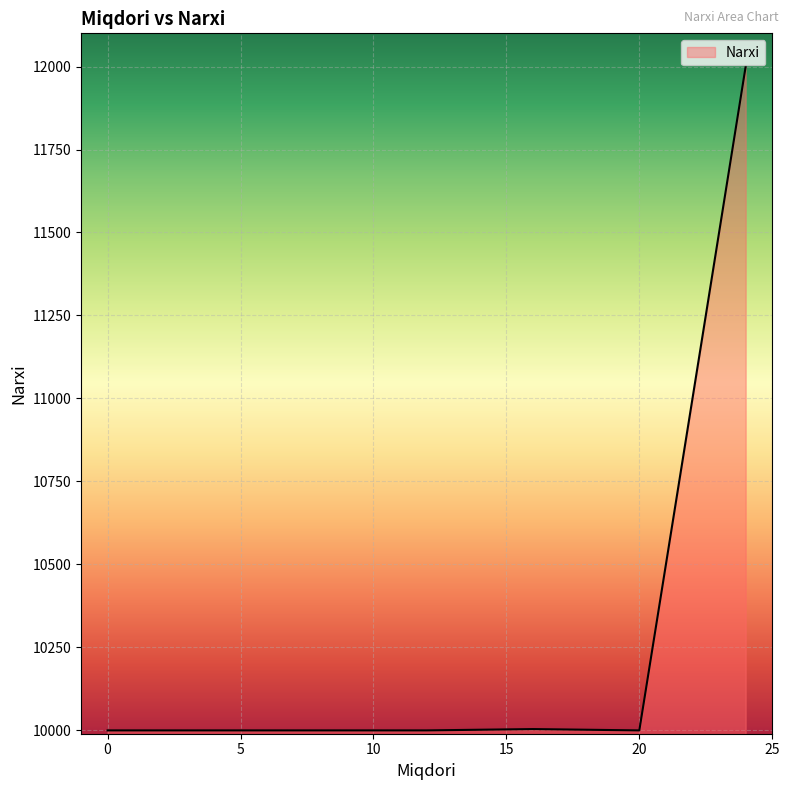

What is the minimum value shown in the chart?

10000